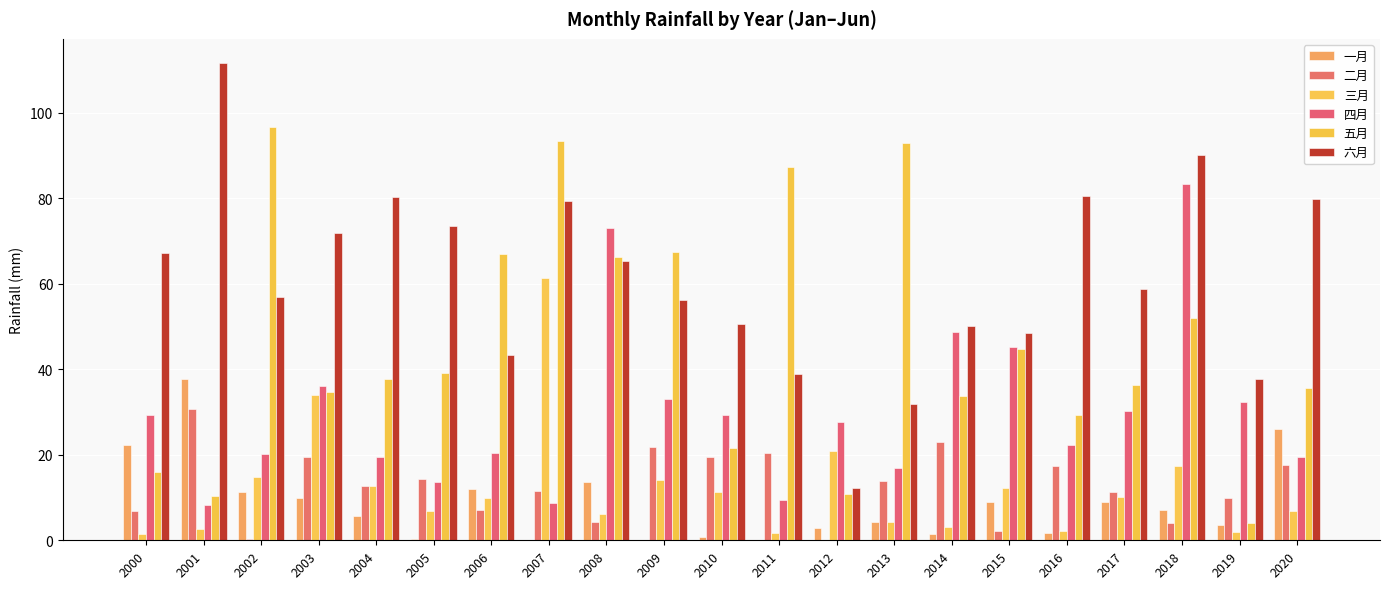

What is the total value across all series at 2002?

200.4